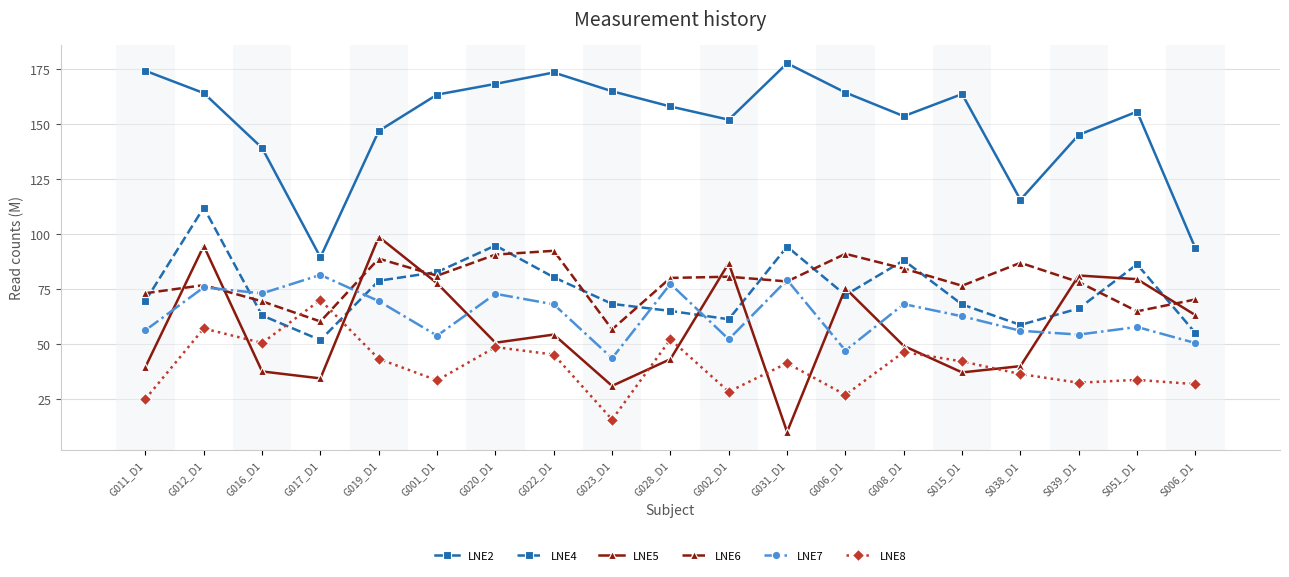

What is the value of the LNE4 point at the 9th from the left?

68.4